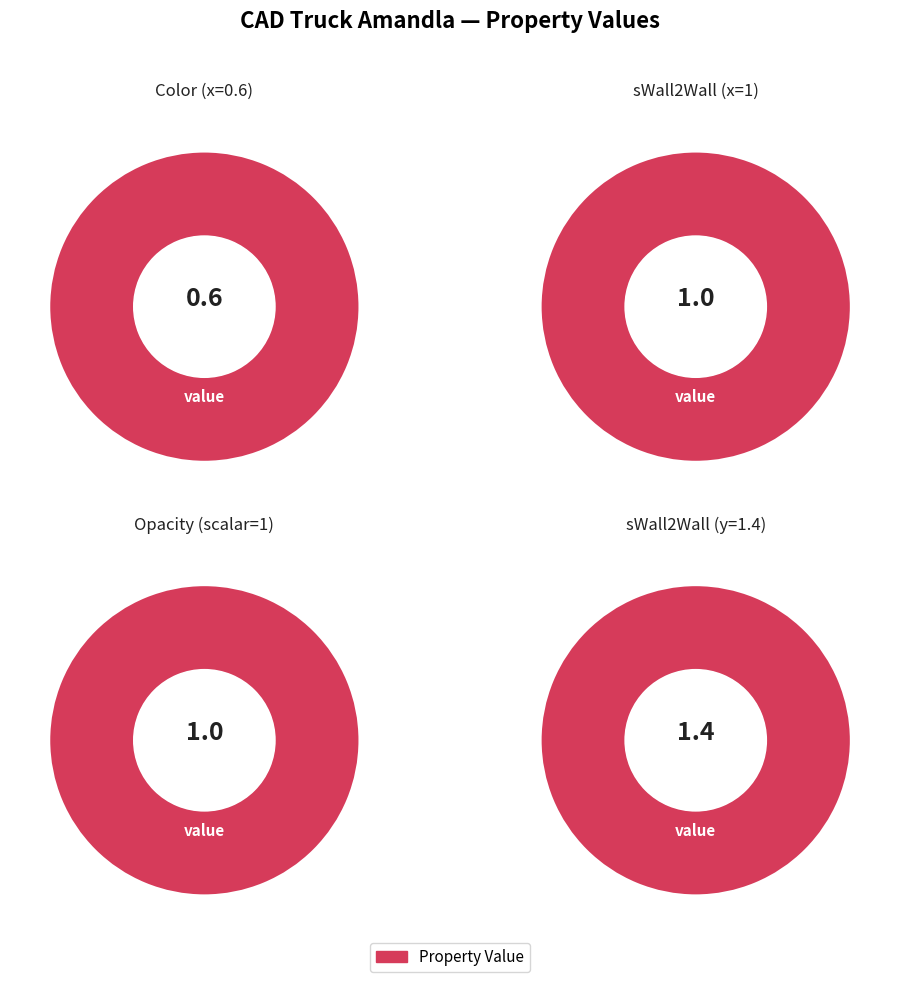

Is it true that Instance is 9% of the pie?

False